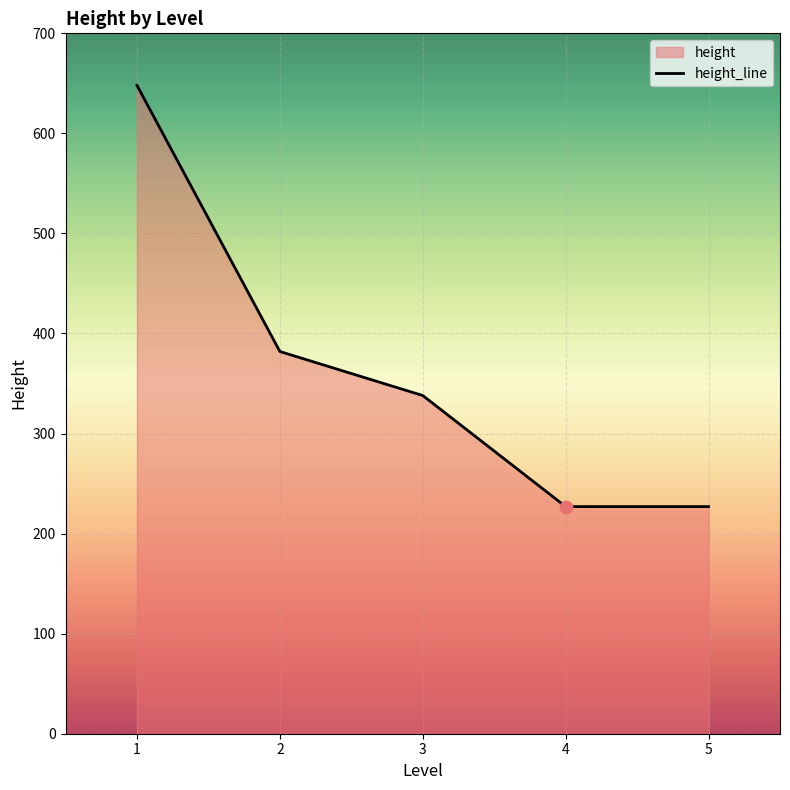

Between 1 and 2, which is larger?

1